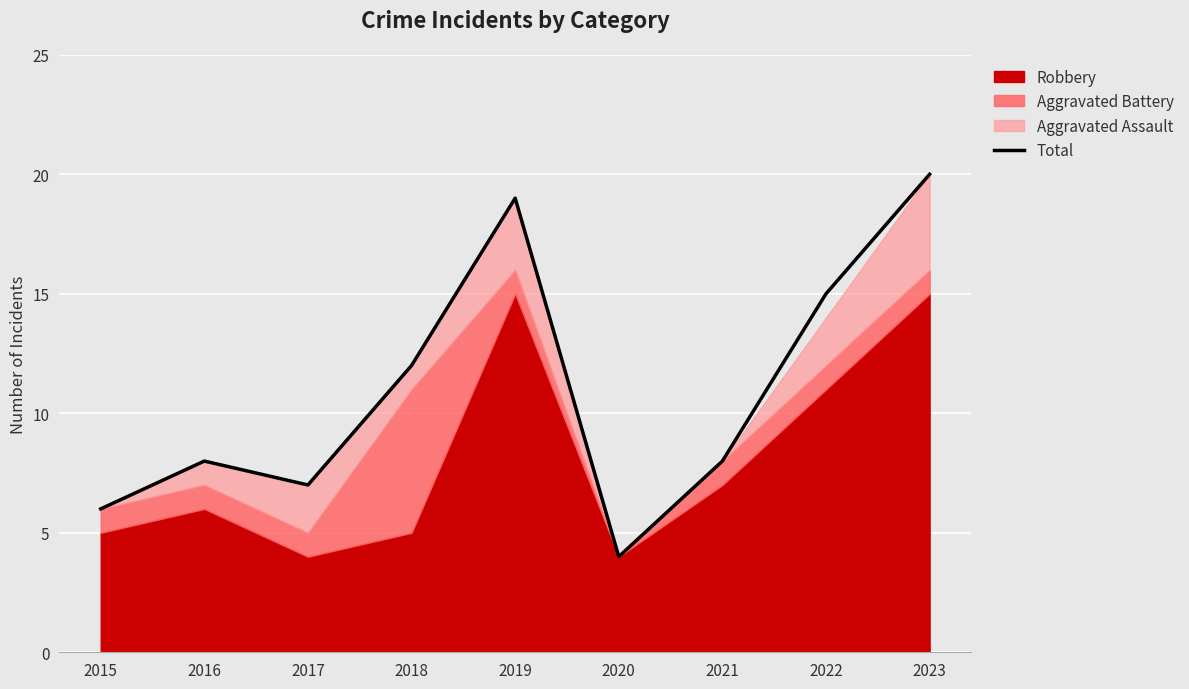

List the labels in order of value, smallest first.

2020, 2015, 2017, 2016, 2021, 2018, 2022, 2019, 2023